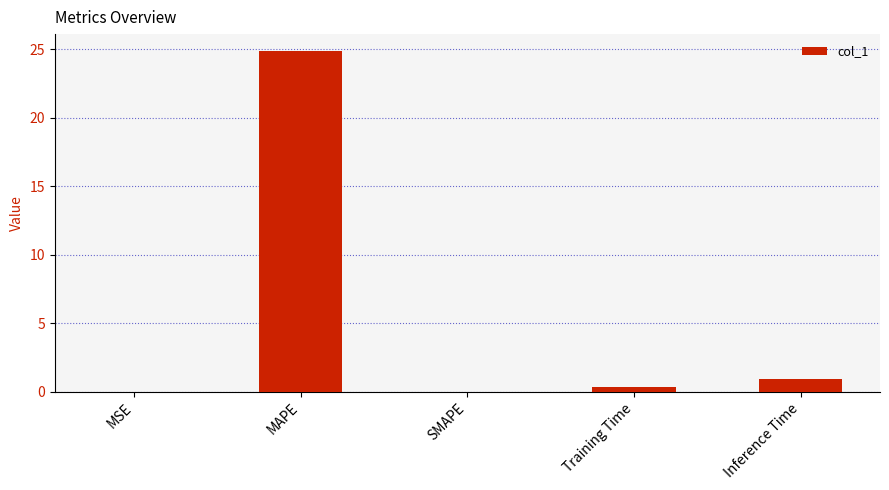

What is the sum of the values at MSE and Training Time?

0.3